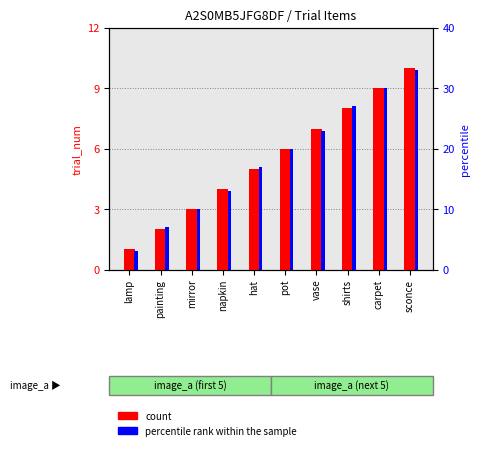

What are all the series names shown in the legend?

count, percentile rank within the sample